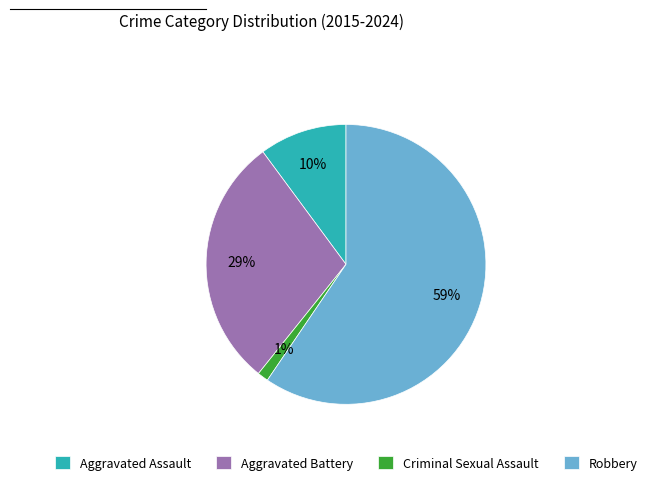

True or false: Criminal Sexual Assault accounts for 11% of the total.

False